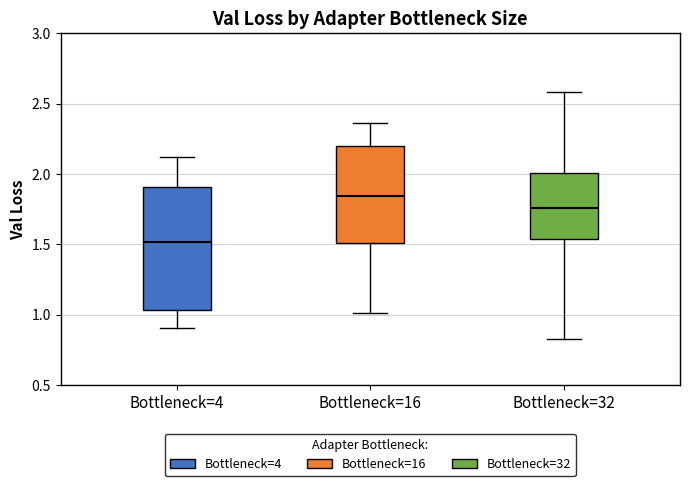

Where is the lower edge of the box for Bottleneck=16 on the y-axis? The values are not printed on the chart, so give them approximately, as read against the axis.

1.50